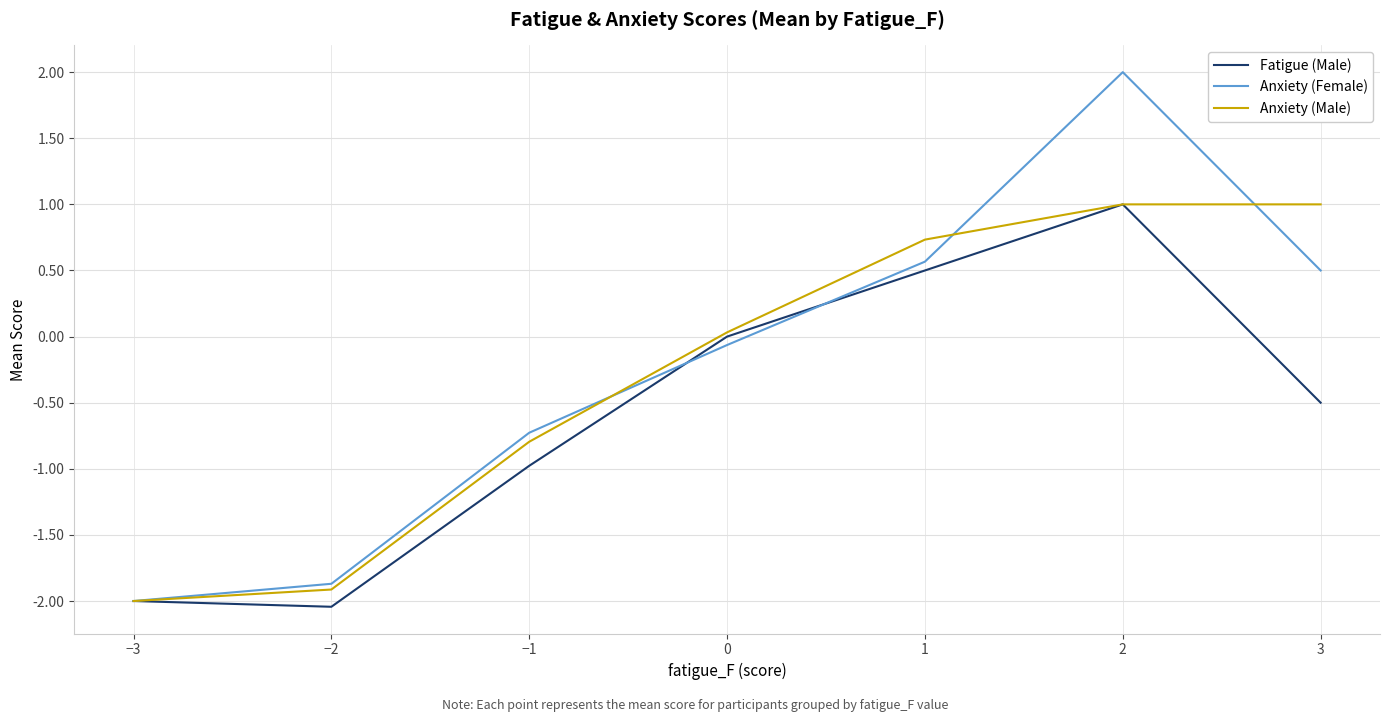

What is the maximum value for Fatigue (Male)?

1.0